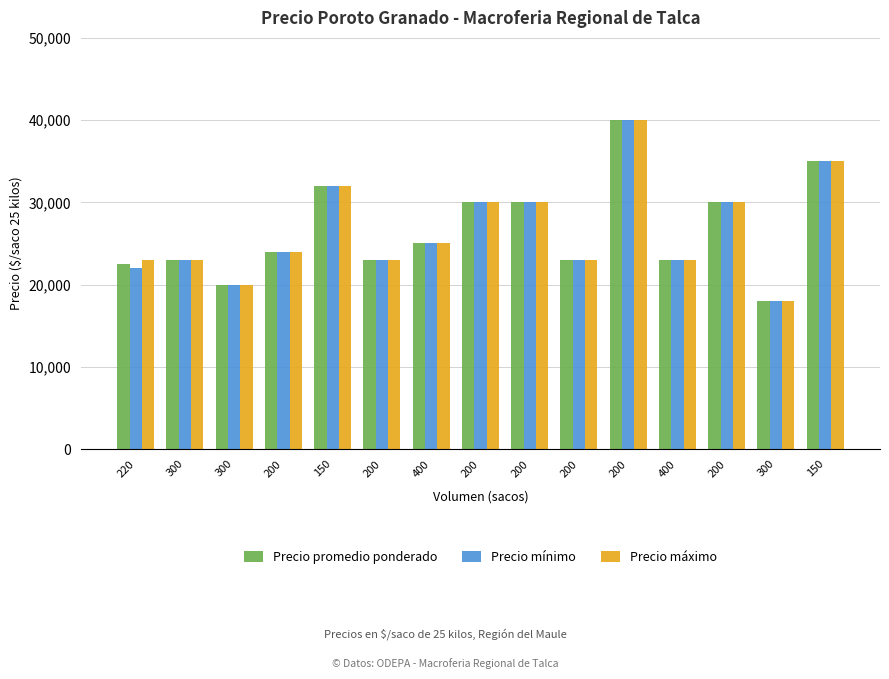

Which series changed the most between 300 and 200?

Precio promedio ponderado